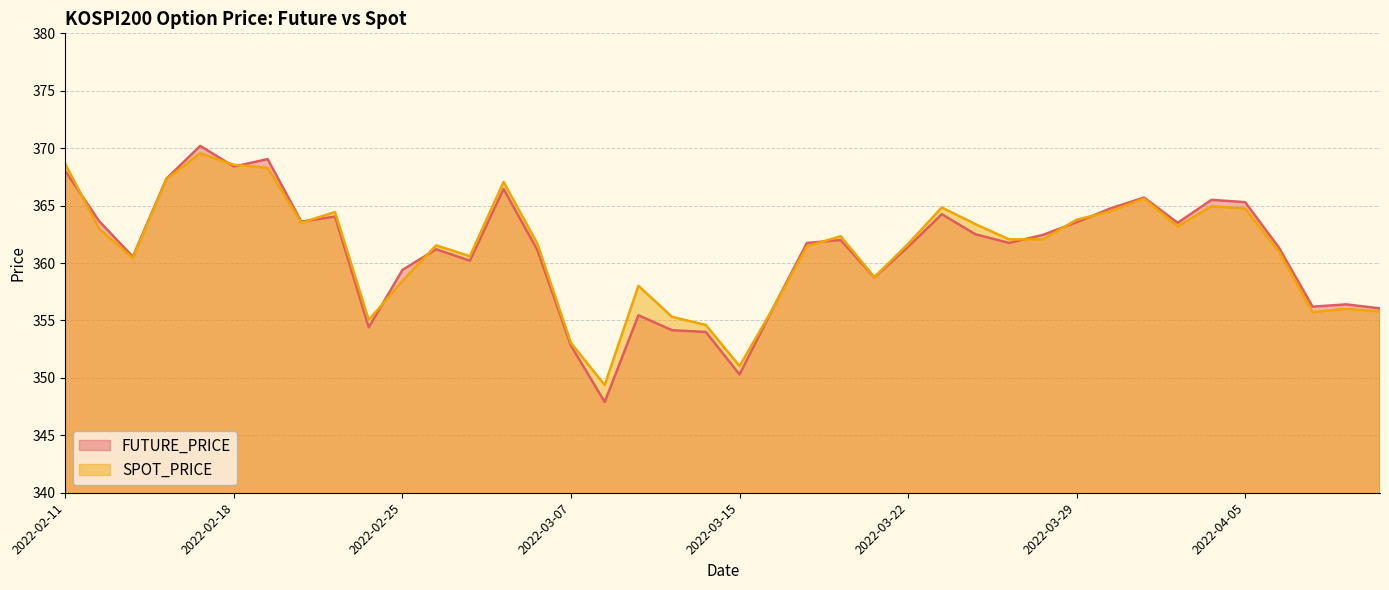

What is the lowest value of the FUTURE_PRICE series?

347.9